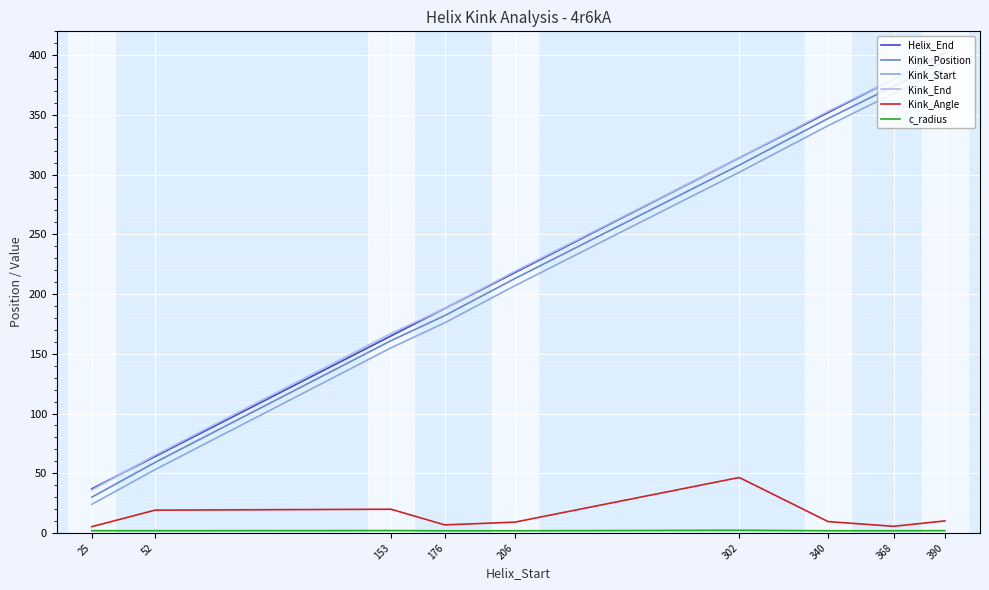

True or false: Kink_End and Kink_Angle intersect in this chart.

False